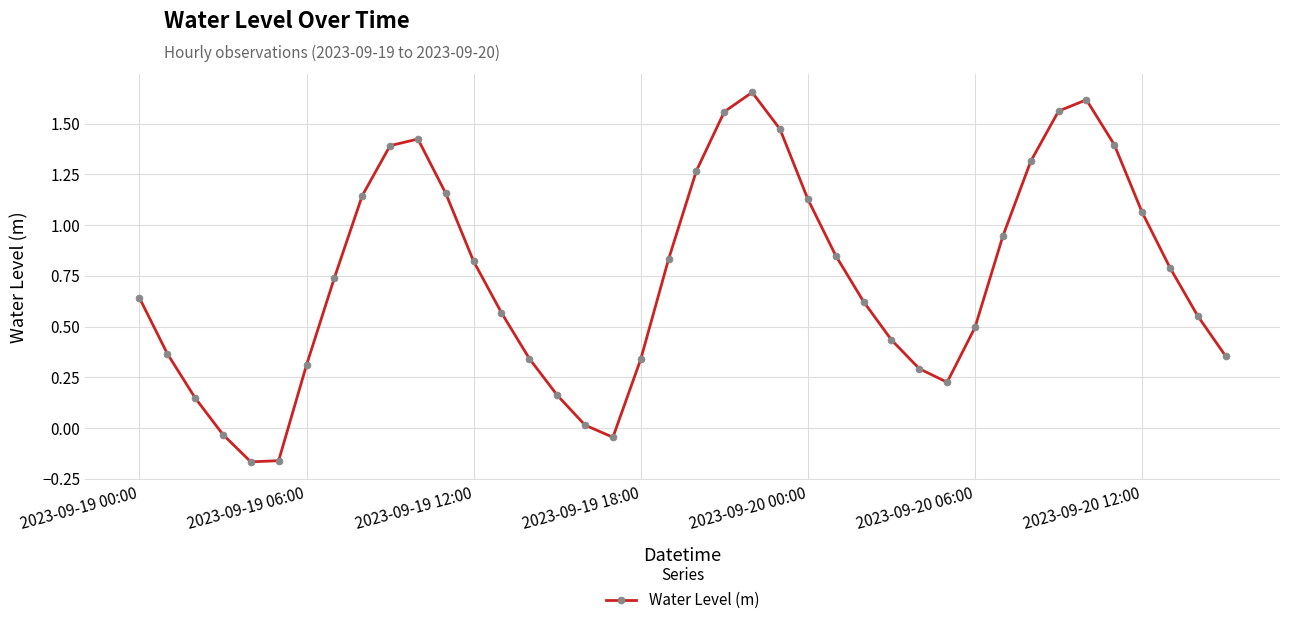

What is the difference between the maximum and minimum values?

1.8